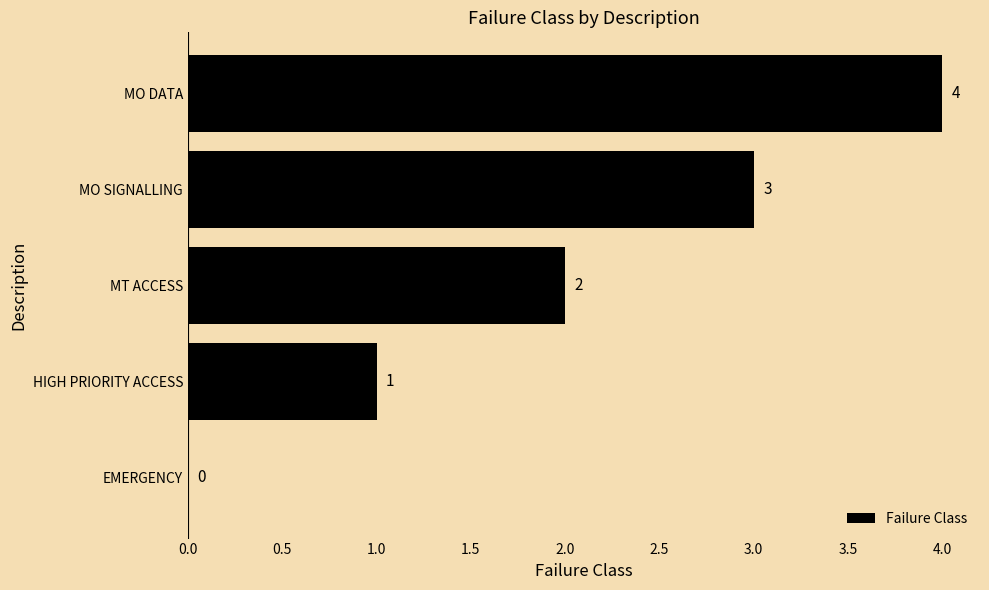

Count the number of data series in this chart.

1